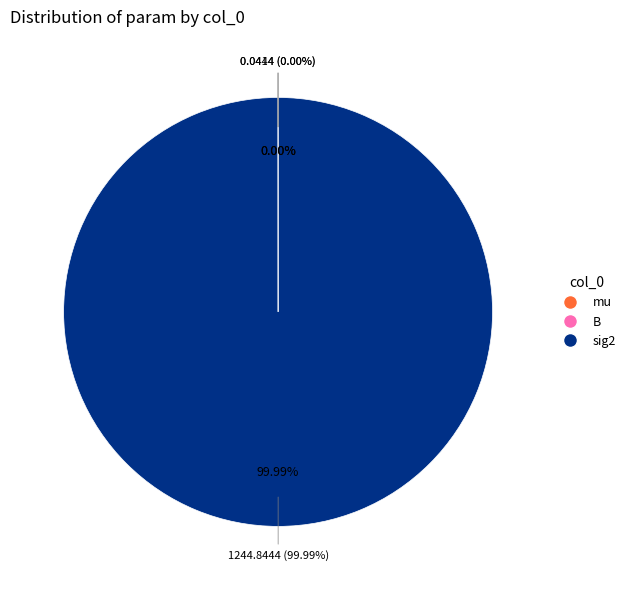

To the nearest percent, what is the difference between the largest and smallest slice percentages?

100%